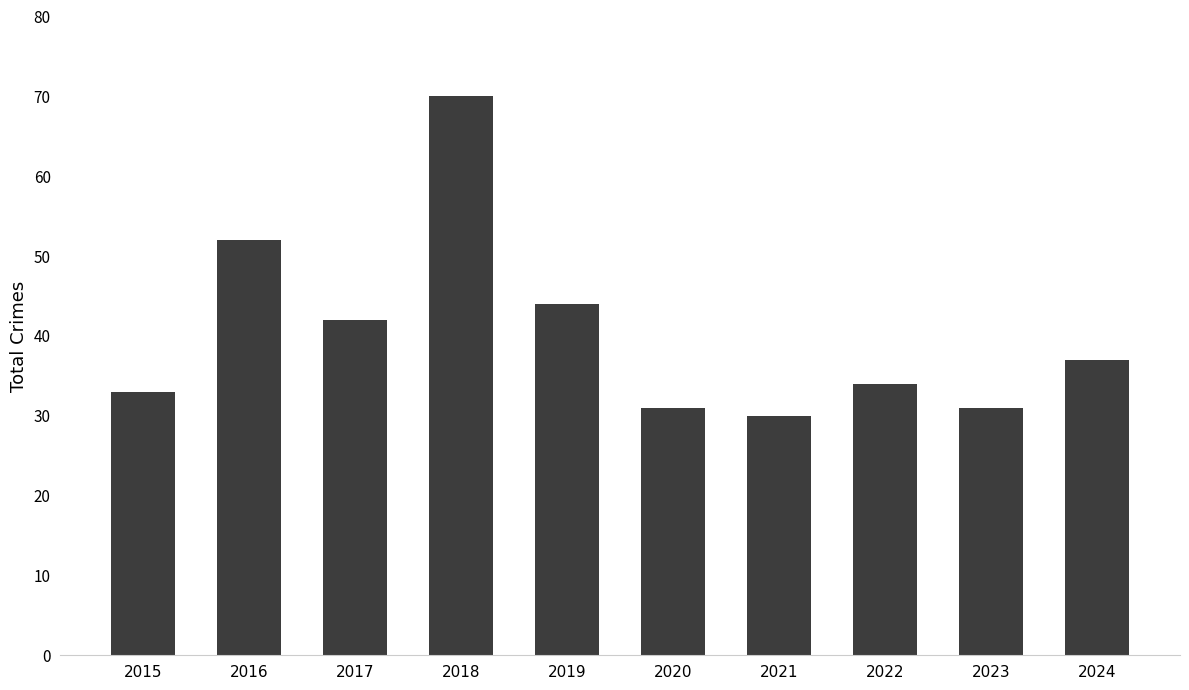

Reading left to right, list all the values displayed in this chart.

2015=33	2016=52	2017=42	2018=70	2019=44	2020=31	2021=30	2022=34	2023=31	2024=37